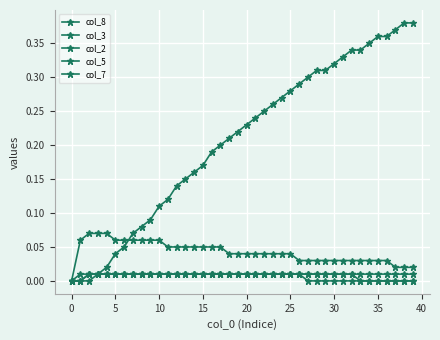

True or false: col_2 and col_8 cross at least once.

False